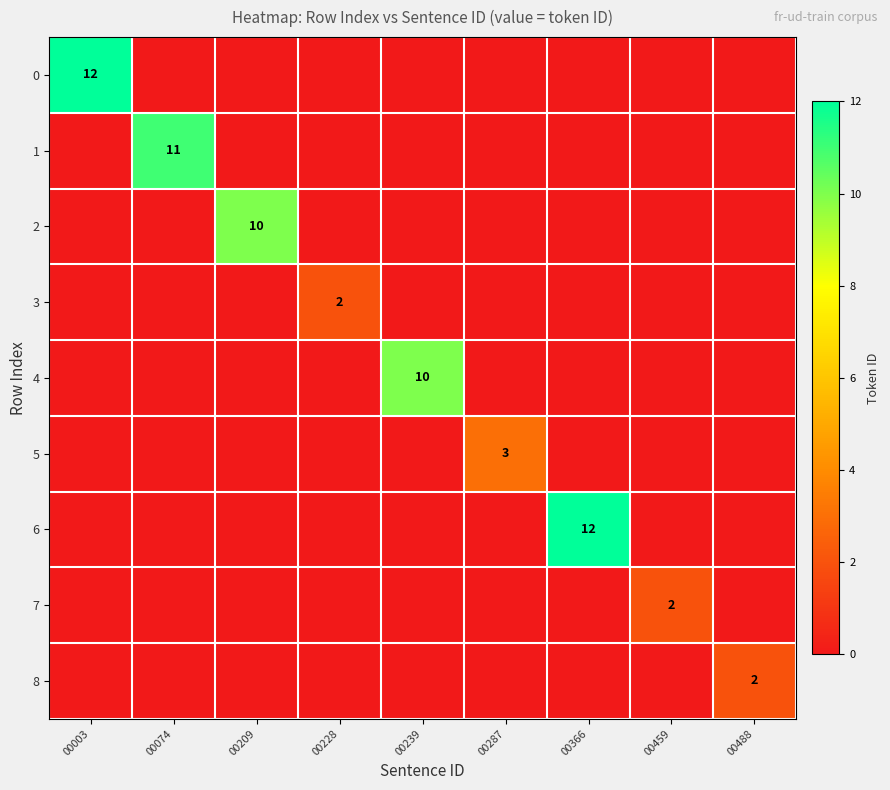

What is the maximum value shown in the chart?

12